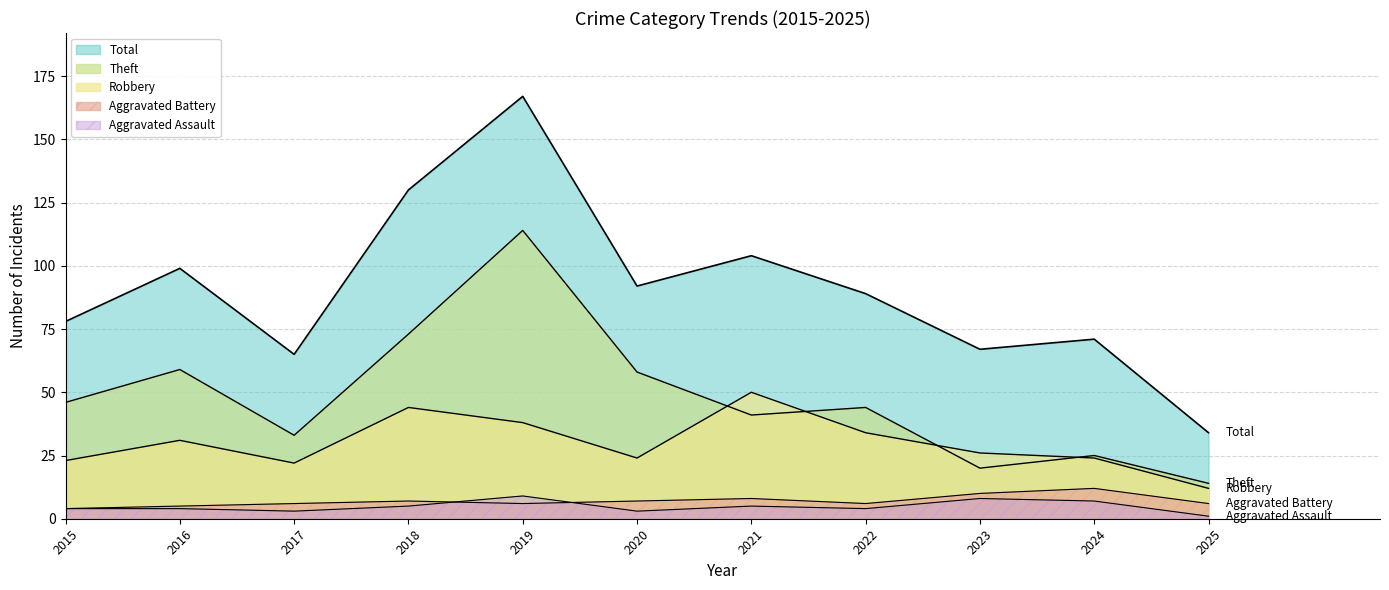

What is the smallest value displayed?

1